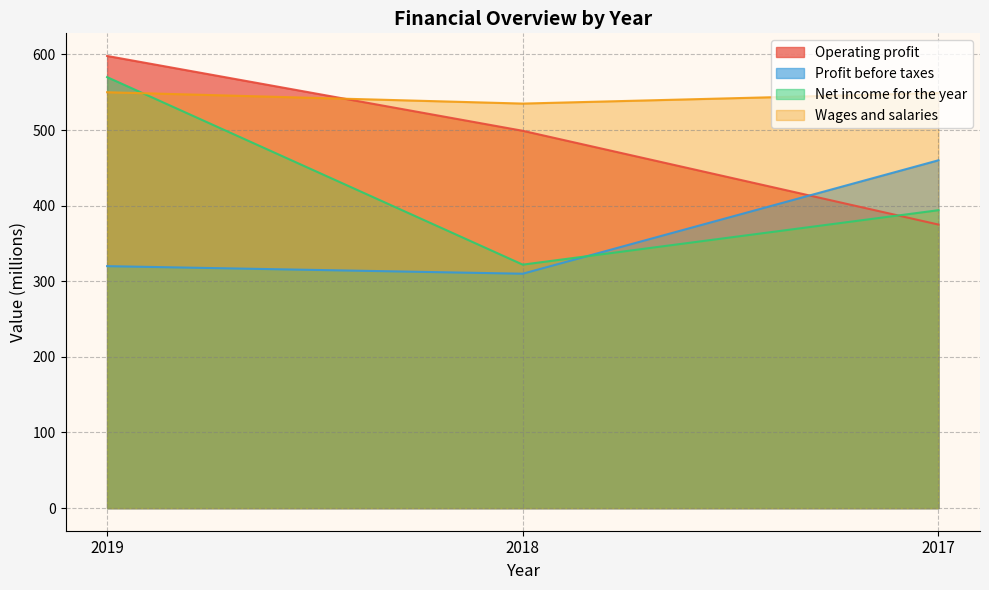

What is the total value across all series at 2018?

1666